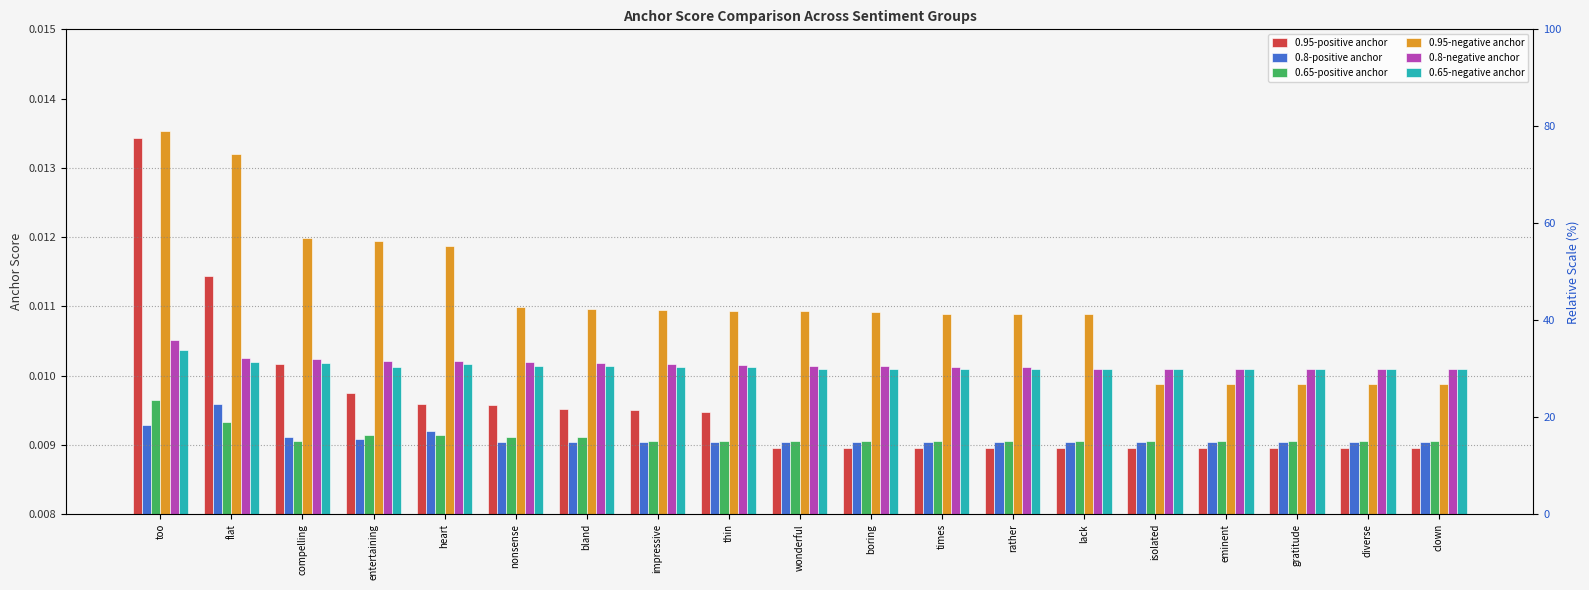

At which label is 0.8-positive anchor closest to 0?

nonsense